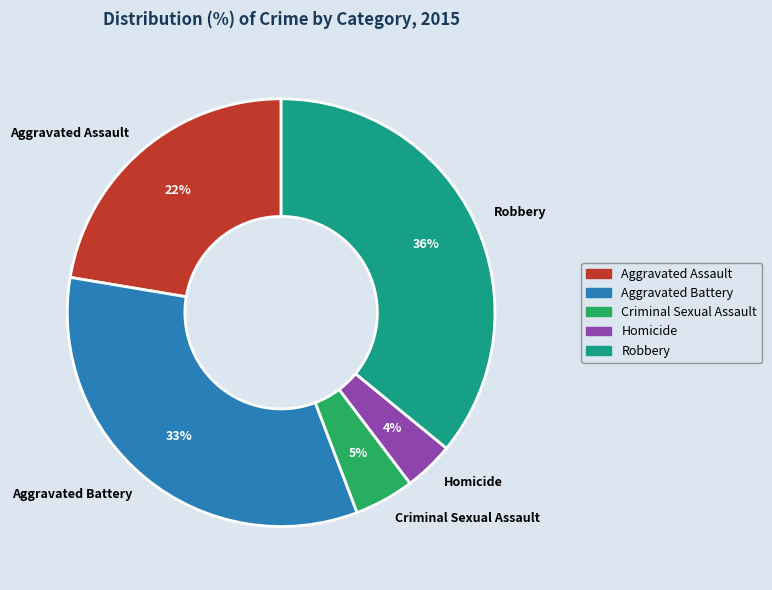

Is there any slice that represents more than half of the pie?

No